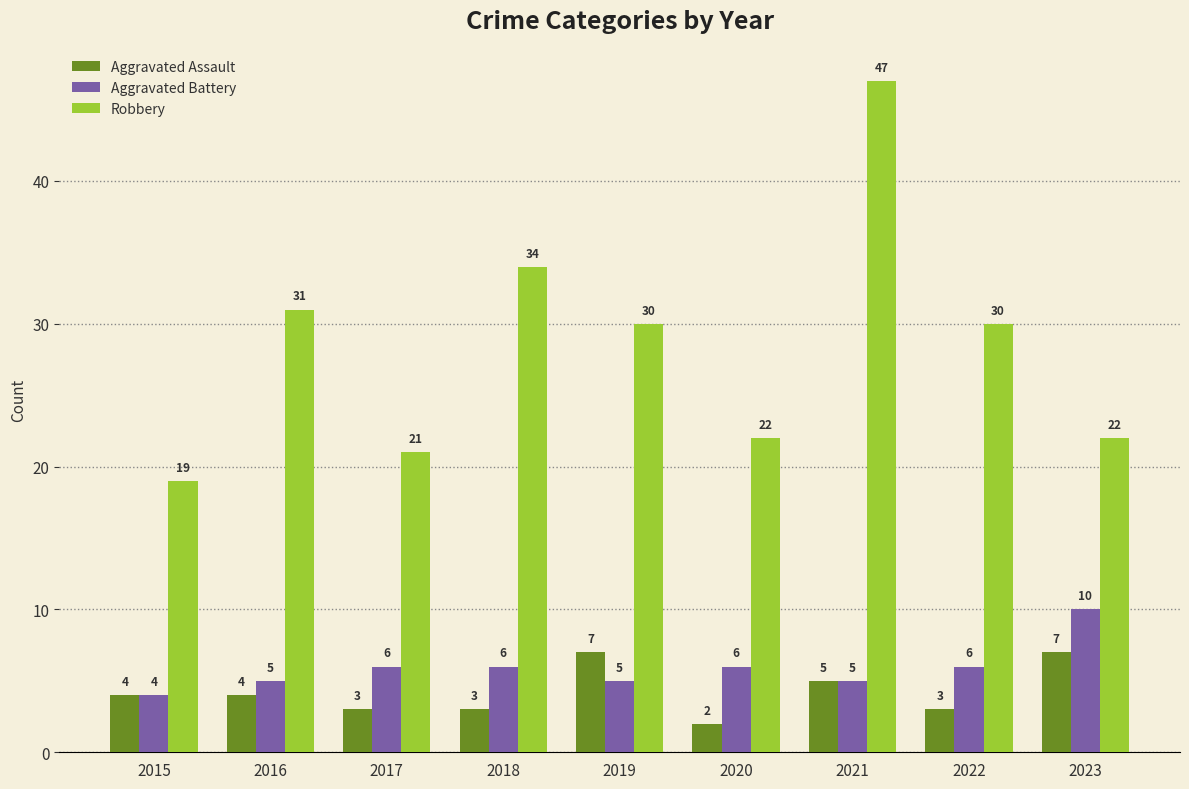

Is it true that Robbery equals 31 at 2016?

True